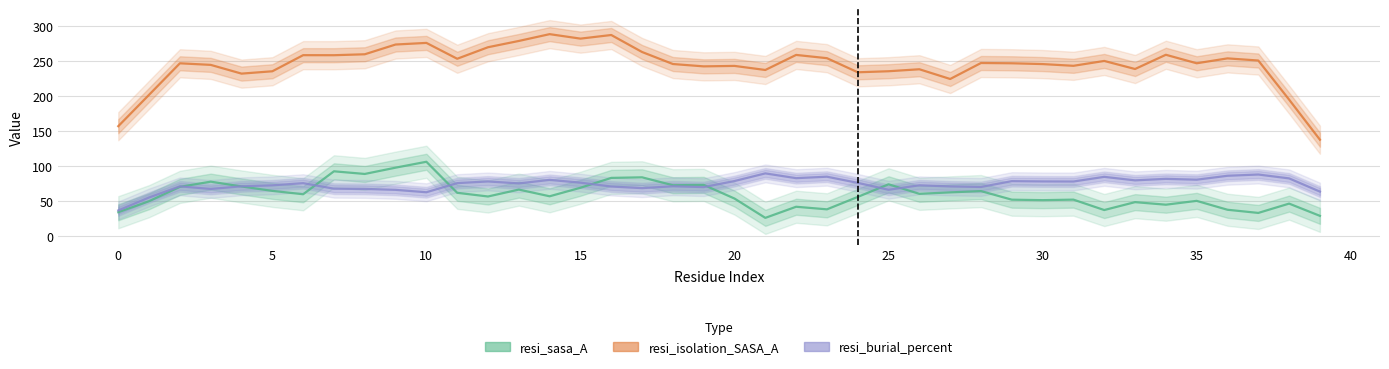

What is the difference between the maximum and minimum values in the resi_isolation_SASA_A series?

150.9